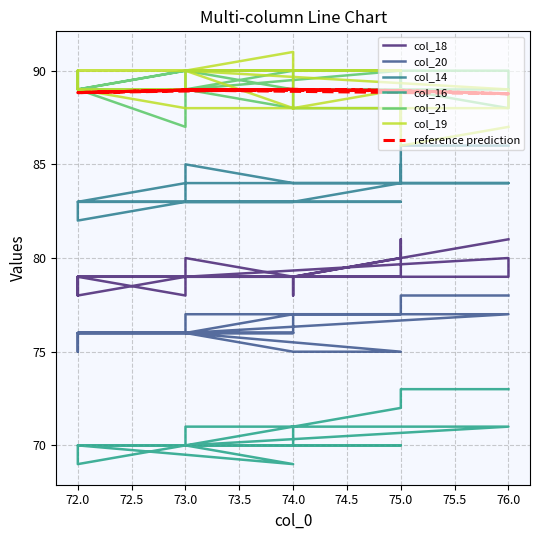

True or false: col_20 and col_16 cross at least once.

False